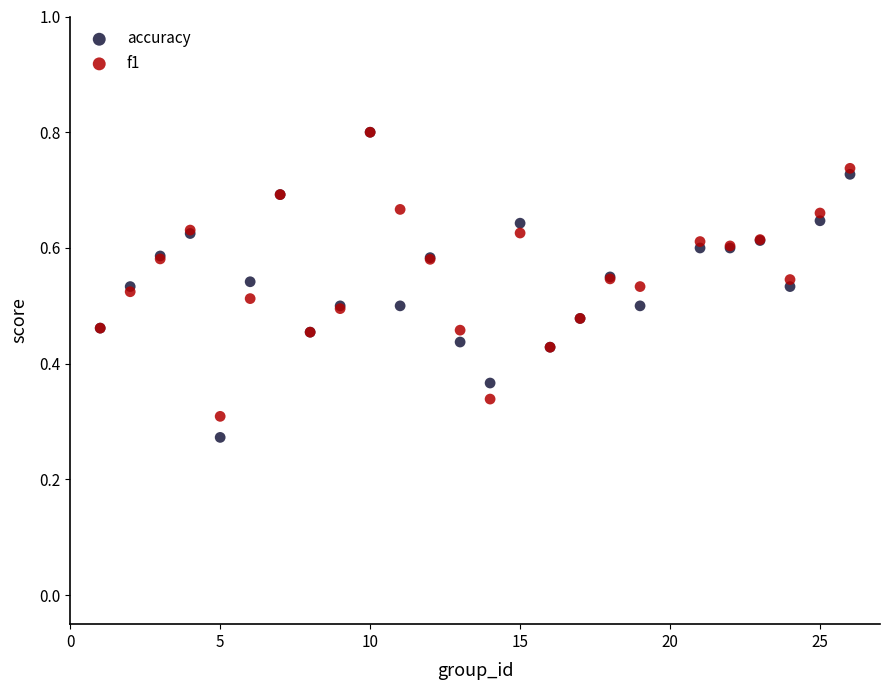

What are all the series names shown in the legend?

accuracy, f1